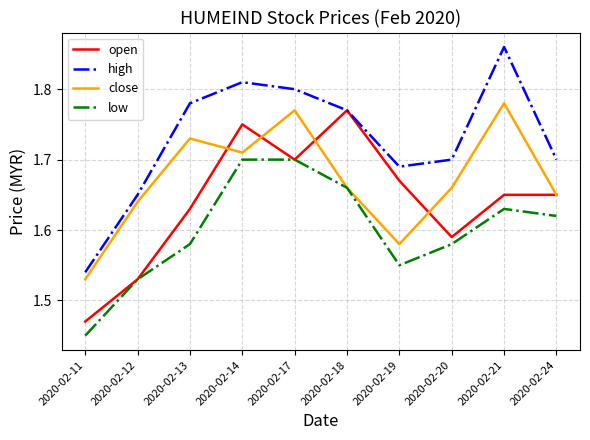

True or false: close and high cross at least once.

False